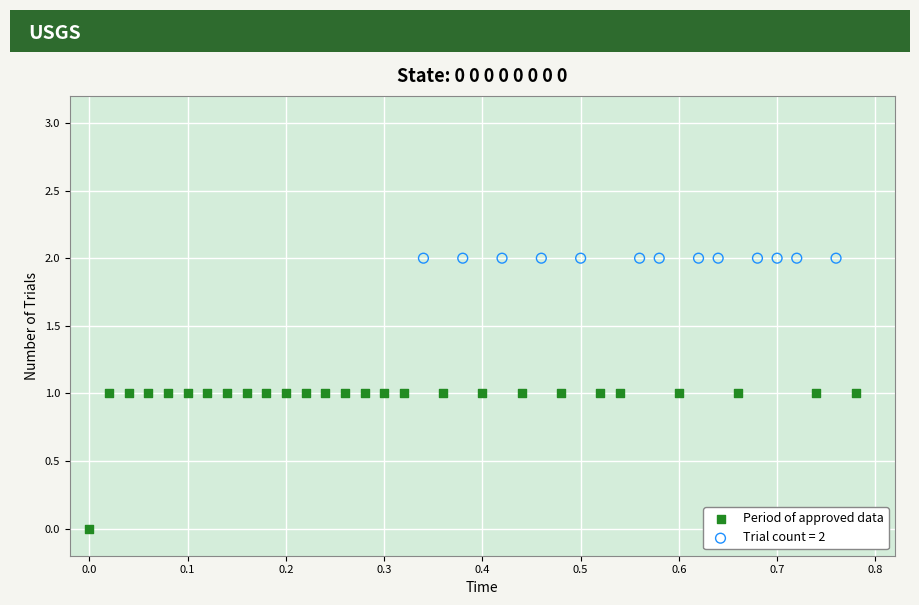

Which series contains the highest Y value?

Trial count = 2